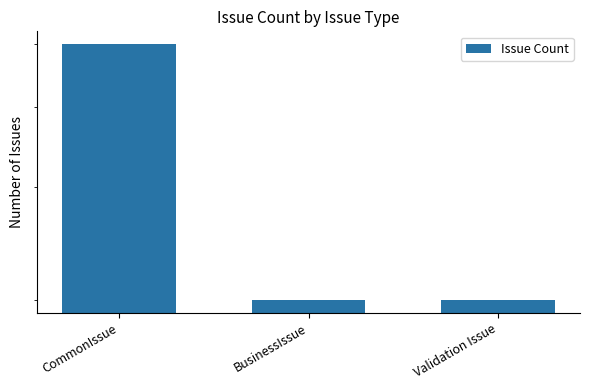

How many values are between 2 and 5?

3